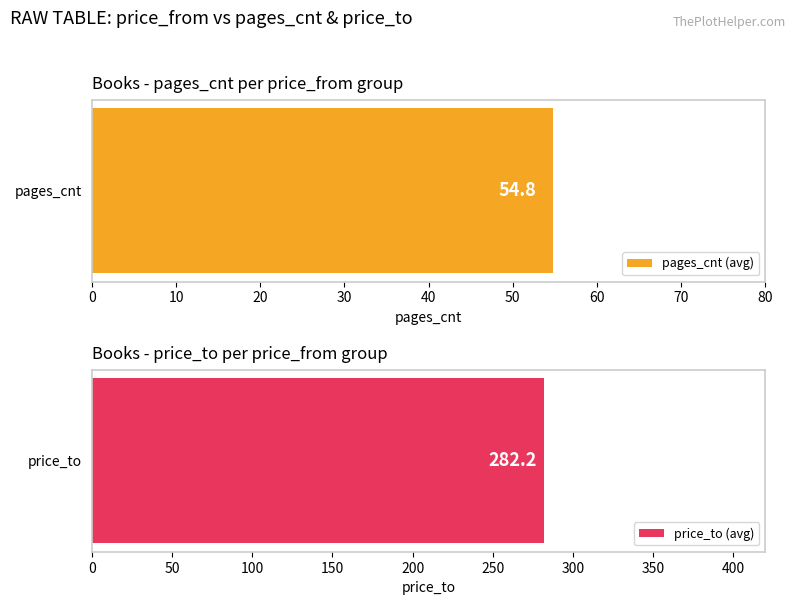

List the series in order of their peak value, lowest first.

pages_cnt, price_to